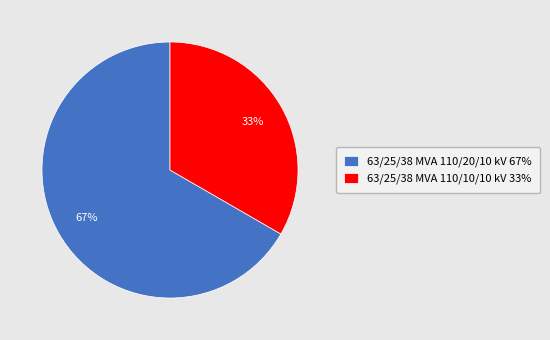

How many slices are in this pie chart?

2